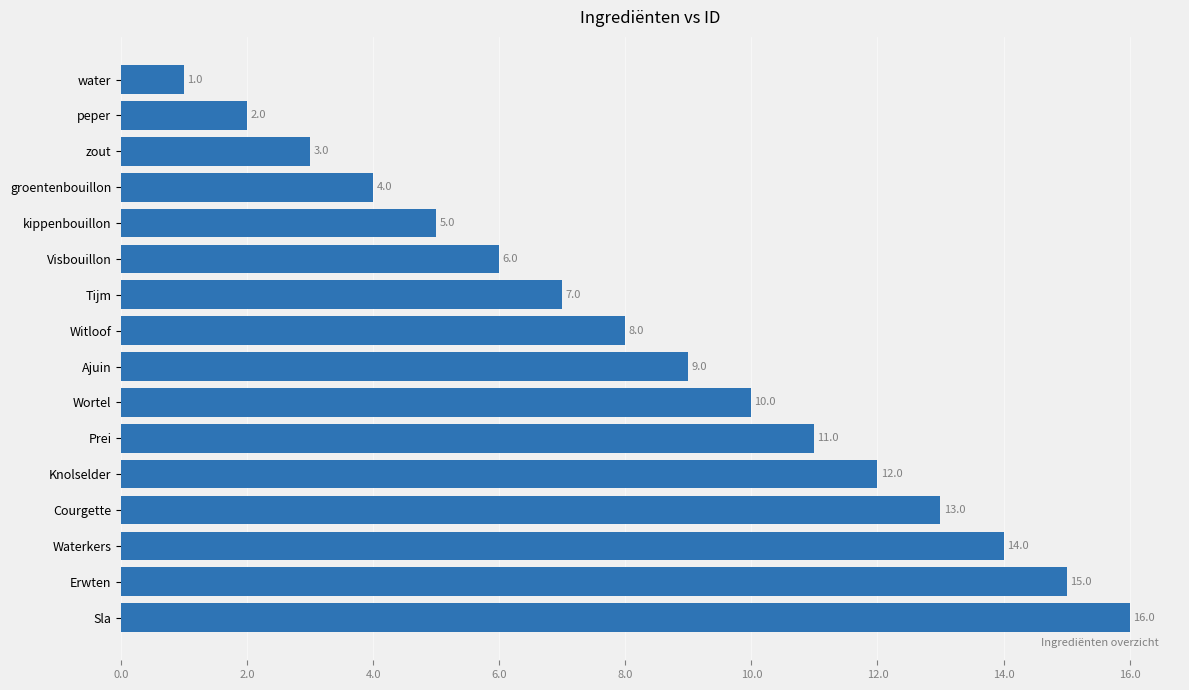

What is the change in value from zout to Waterkers?

+11